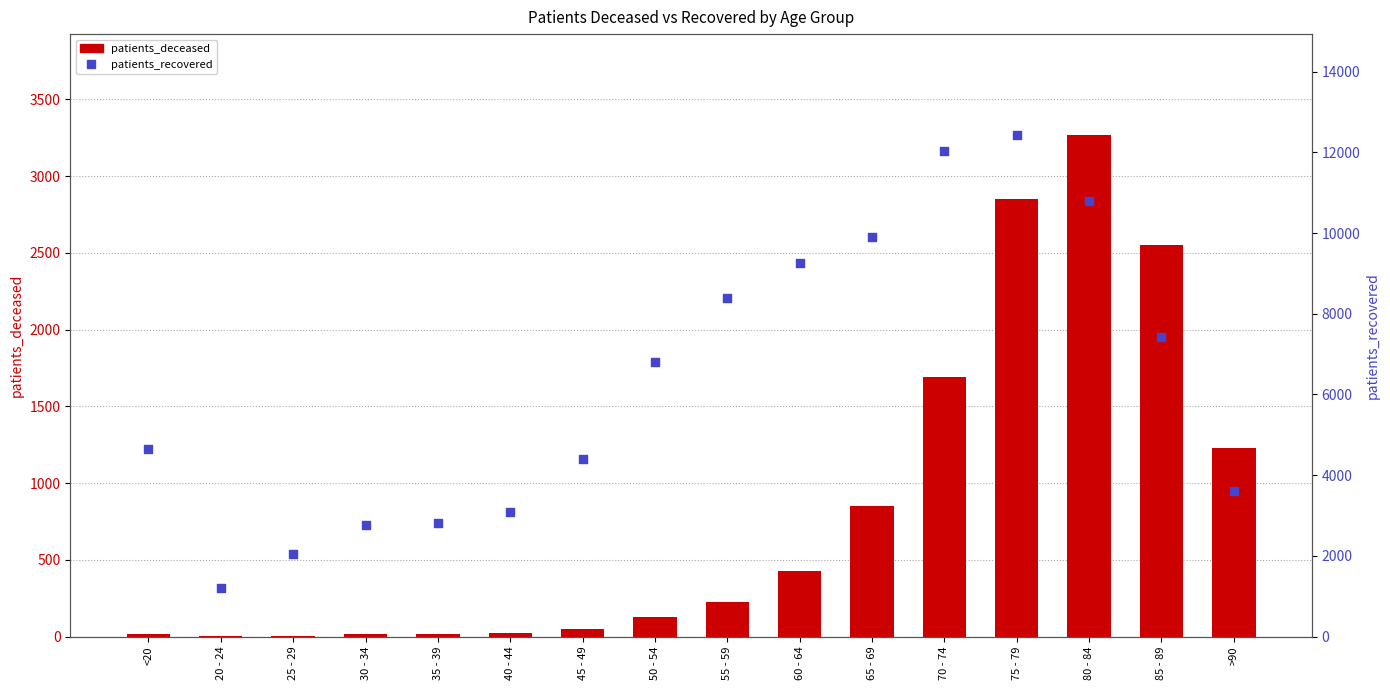

Which series has the widest spread of Y values?

patients_recovered